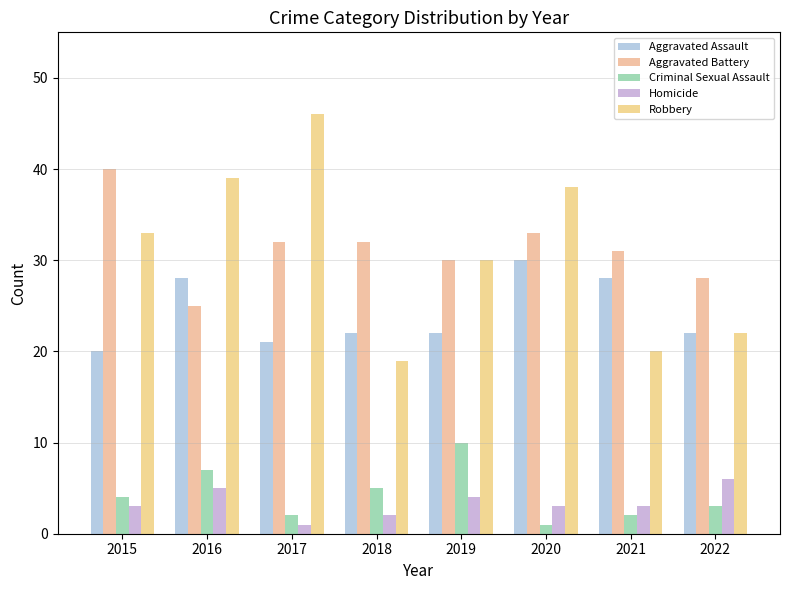

At which label does Robbery reach its peak?

2017